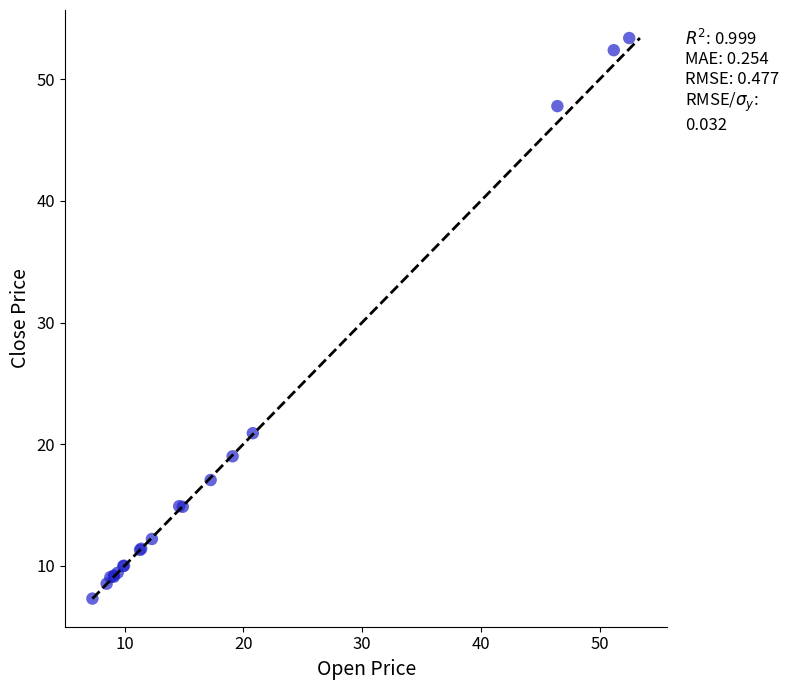

What Y value in the scatter plot is closest to 30?

20.9